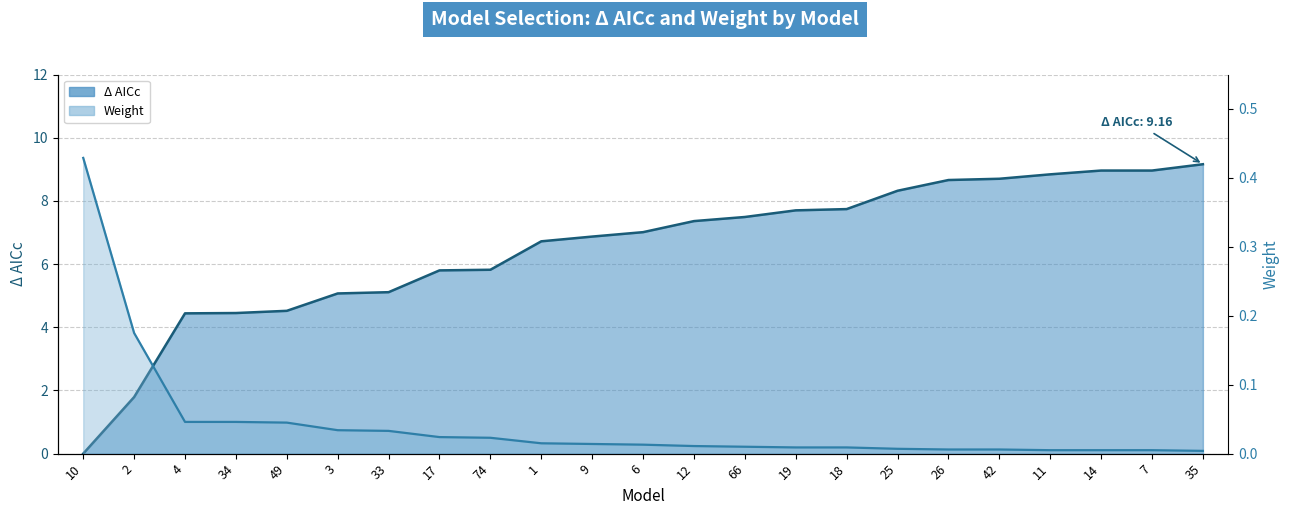

What is the label of the 23rd point from the right?

10